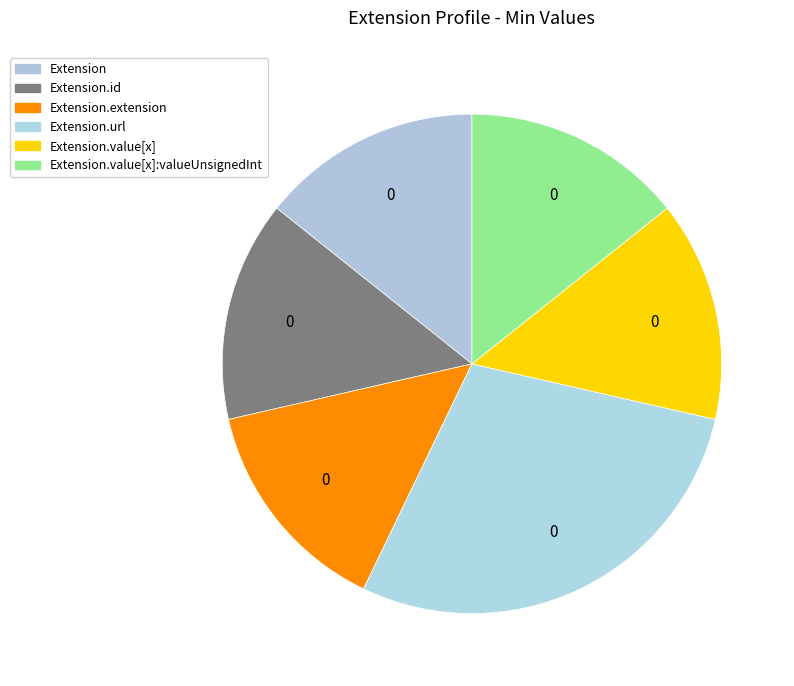

Rank the categories by value from lowest to highest.

Extension, Extension.id, Extension.extension, Extension.value[x], Extension.value[x]:valueUnsignedInt, Extension.url